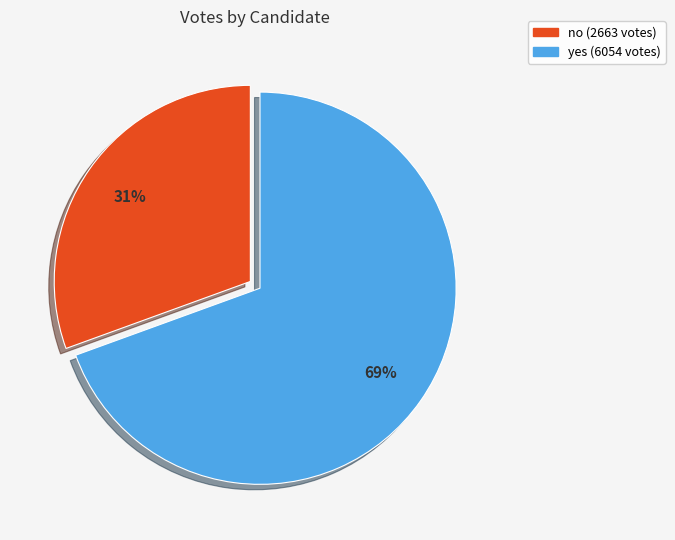

The no slice represents 31% of the pie. True or false?

True